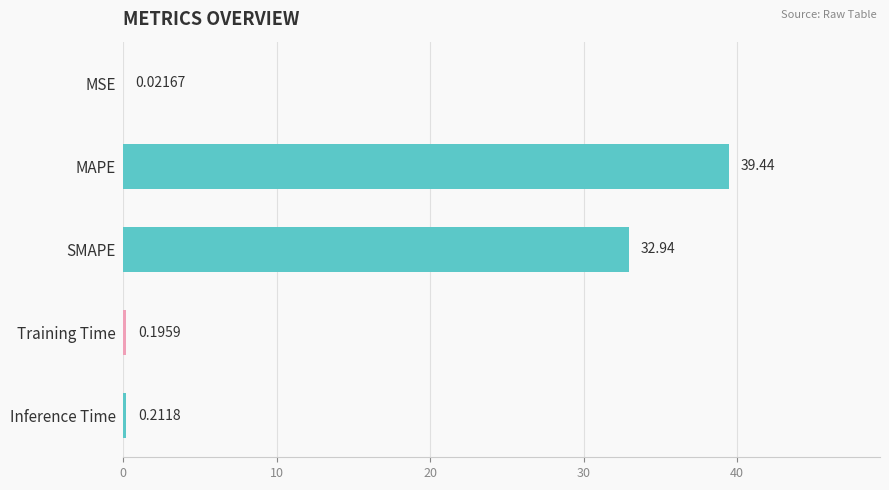

What is the sum of all values?

72.8